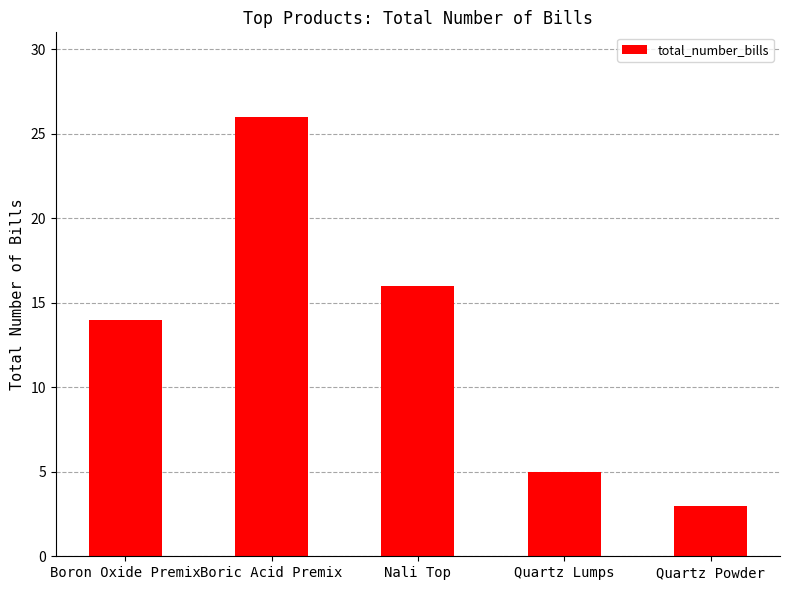

What is the smallest value displayed?

3